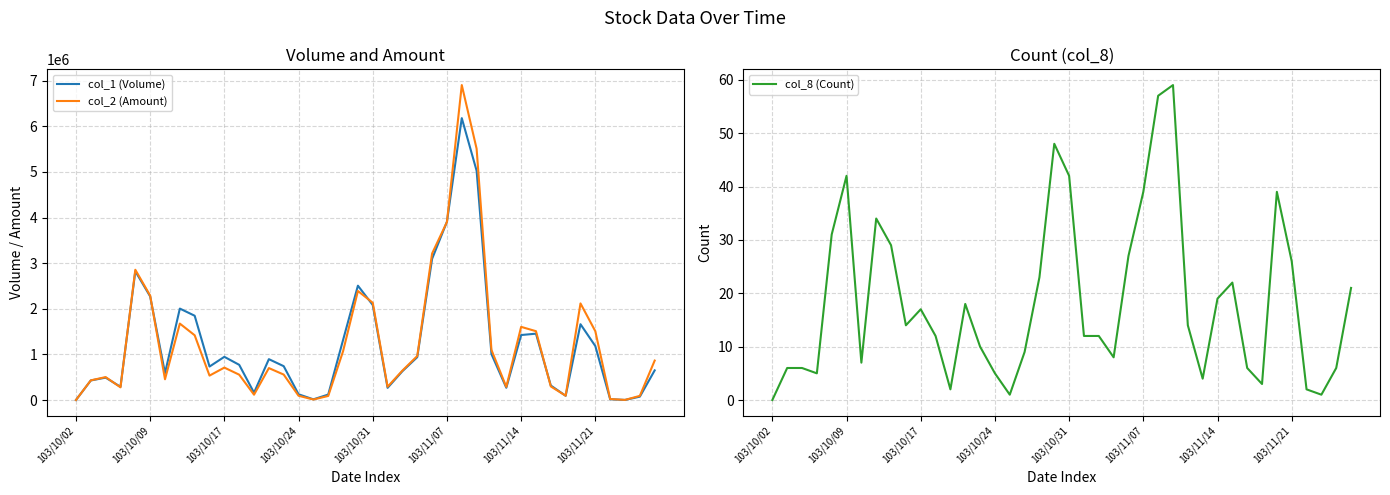

How many series are shown in this chart?

3